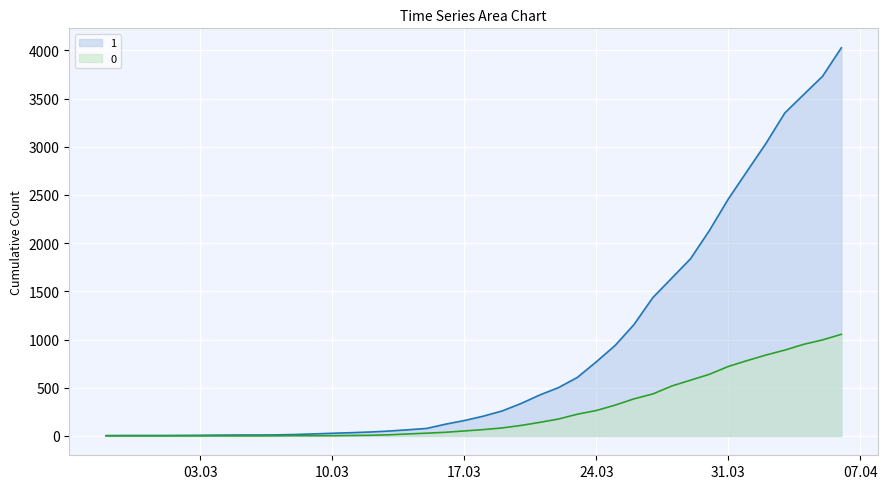

How many distinct data groups are displayed?

2